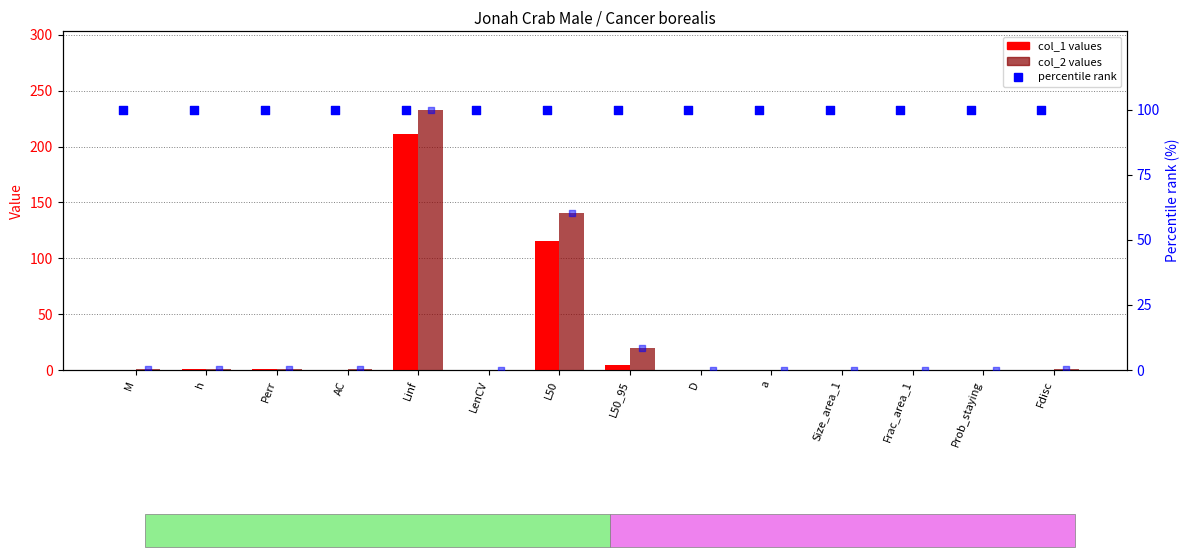

Which series contains the lowest Y value?

col_2 percentile